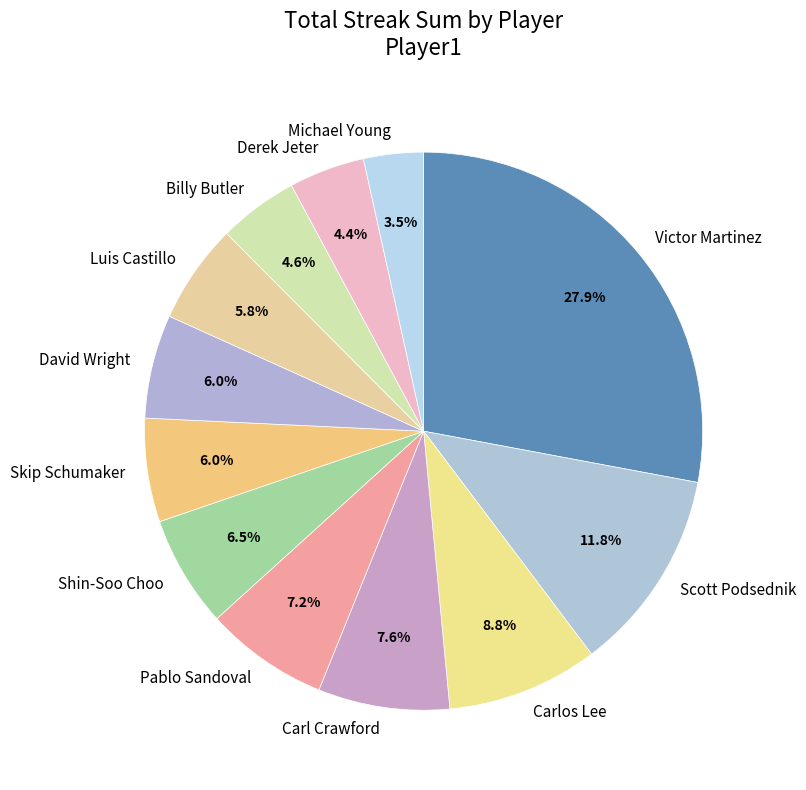

Is there a majority slice in this chart?

No